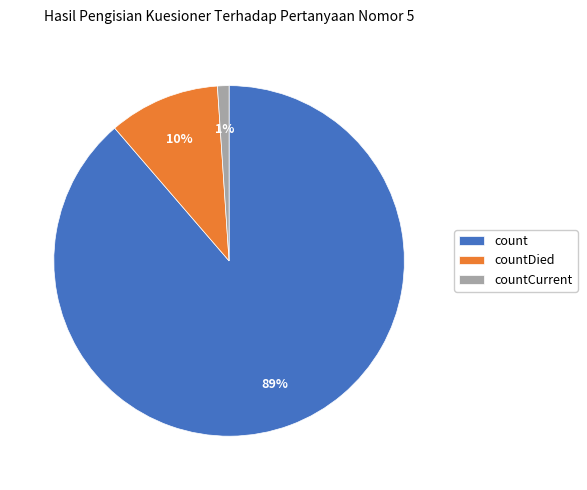

Is it true that count is 76% of the pie?

False